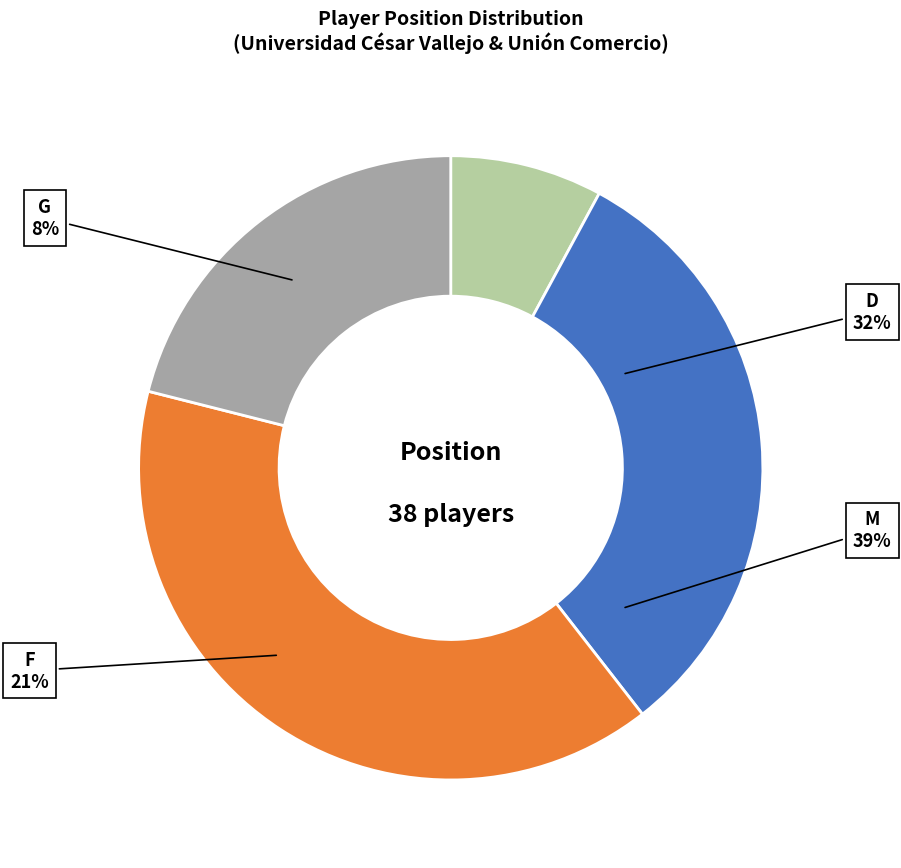

Is there any slice that represents more than half of the pie?

No